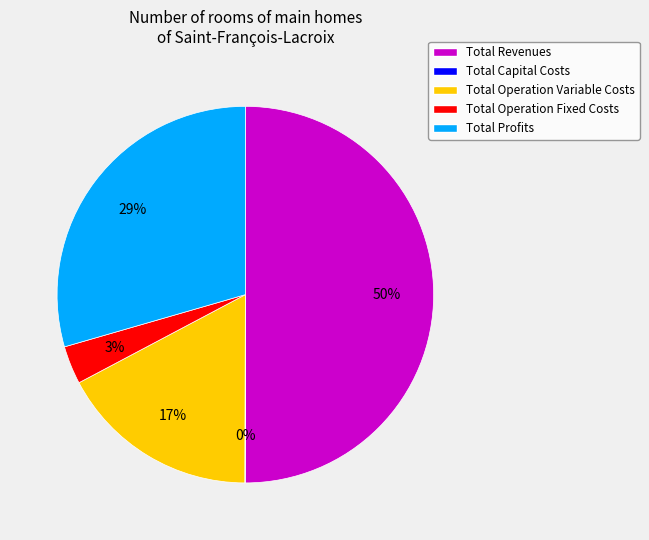

True or false: Total Operation Fixed Costs accounts for 3% of the total.

True